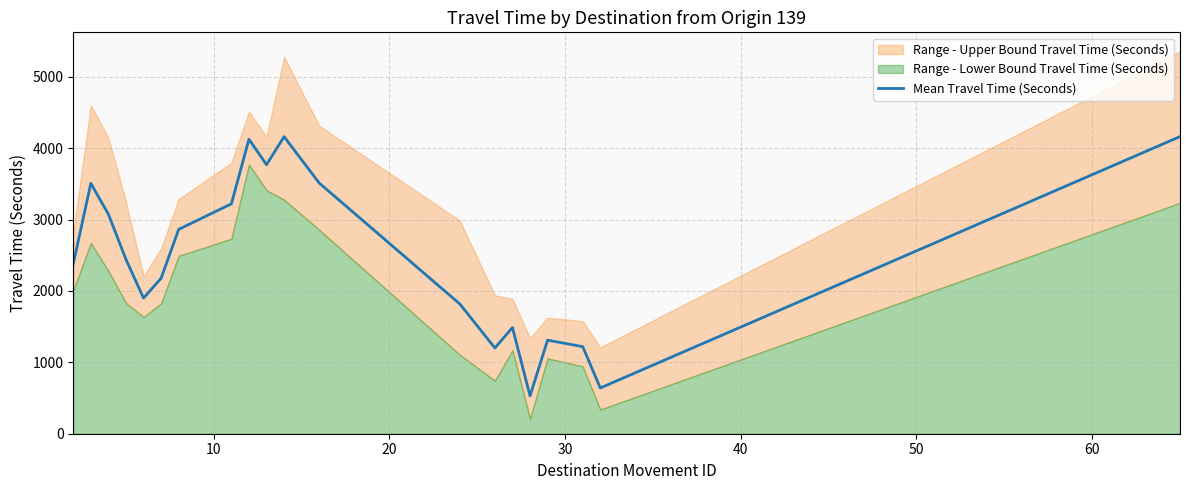

What is the maximum value for Mean Travel Time (Seconds)?

4163